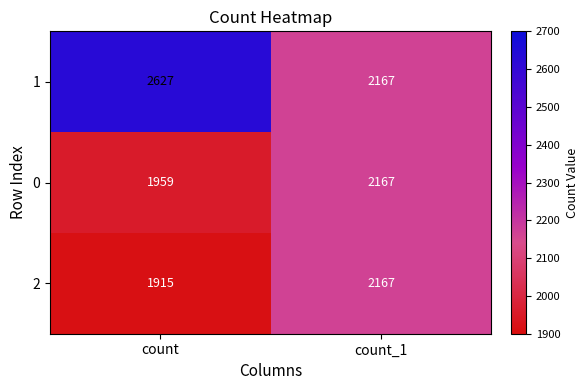

The 0 series shows 1959 at count. True or false?

True